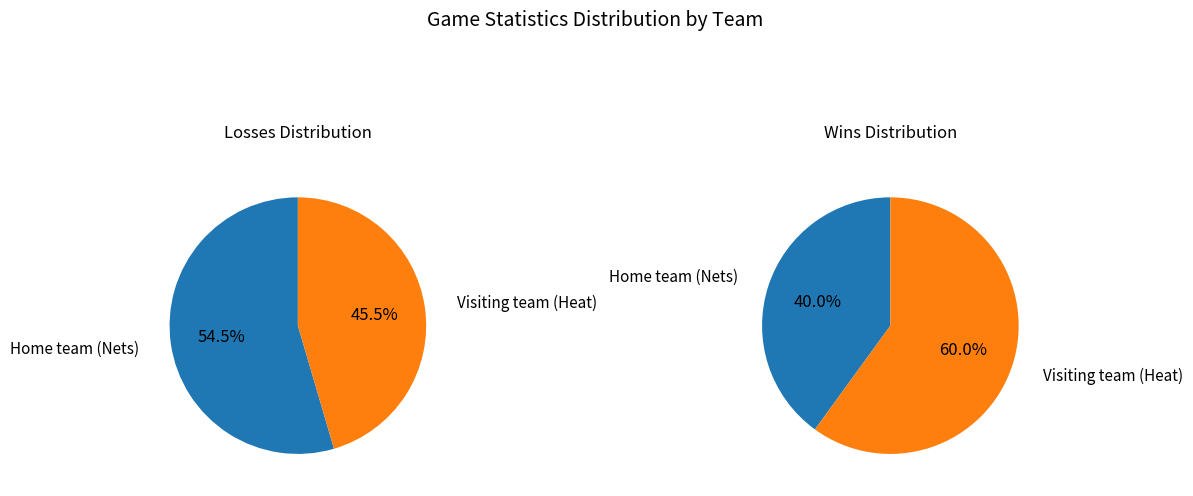

Which category has the smallest portion of the pie?

Home team (Nets)